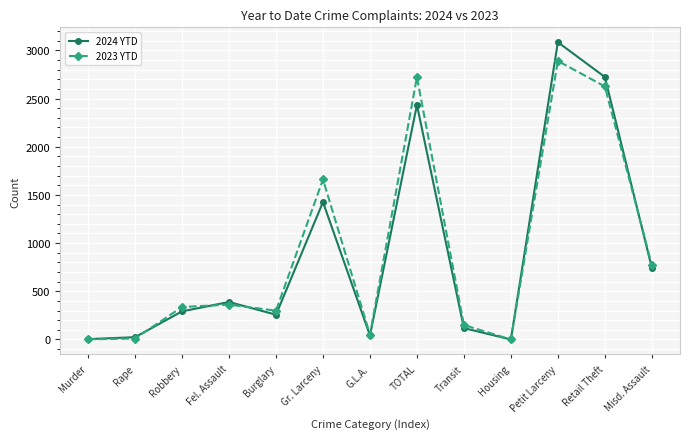

What is the value of the 2023 YTD point at the 3rd from the left?

337